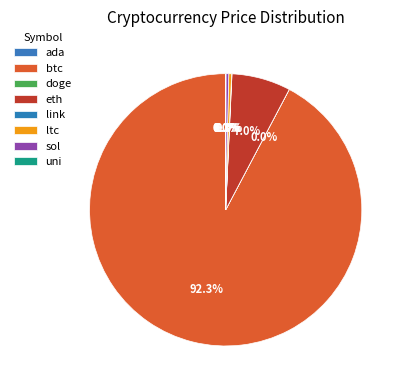

Which has a higher value, uni or ada?

uni